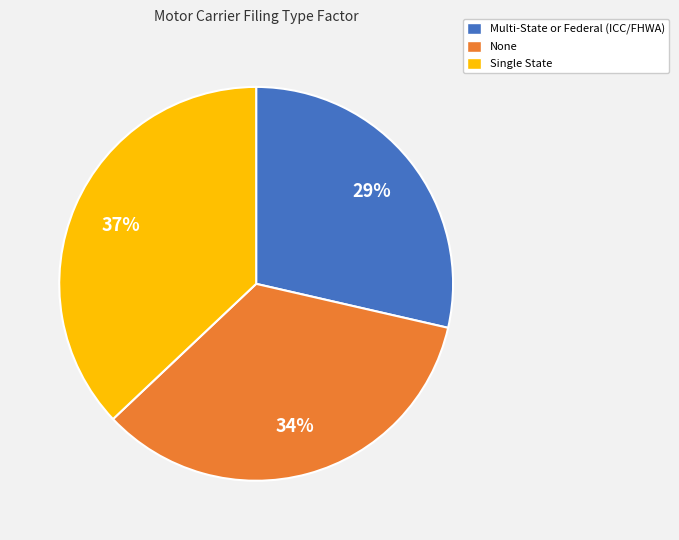

How many segments does this pie chart have?

3